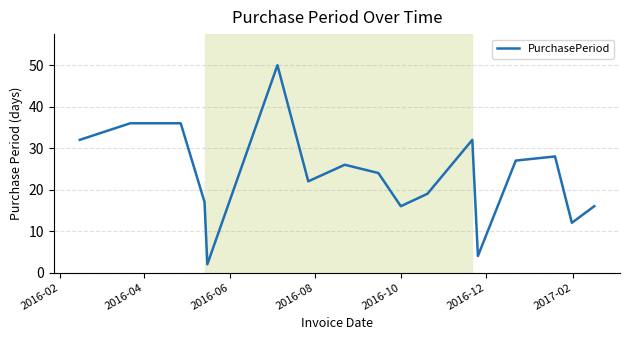

How many distinct data groups are displayed?

1